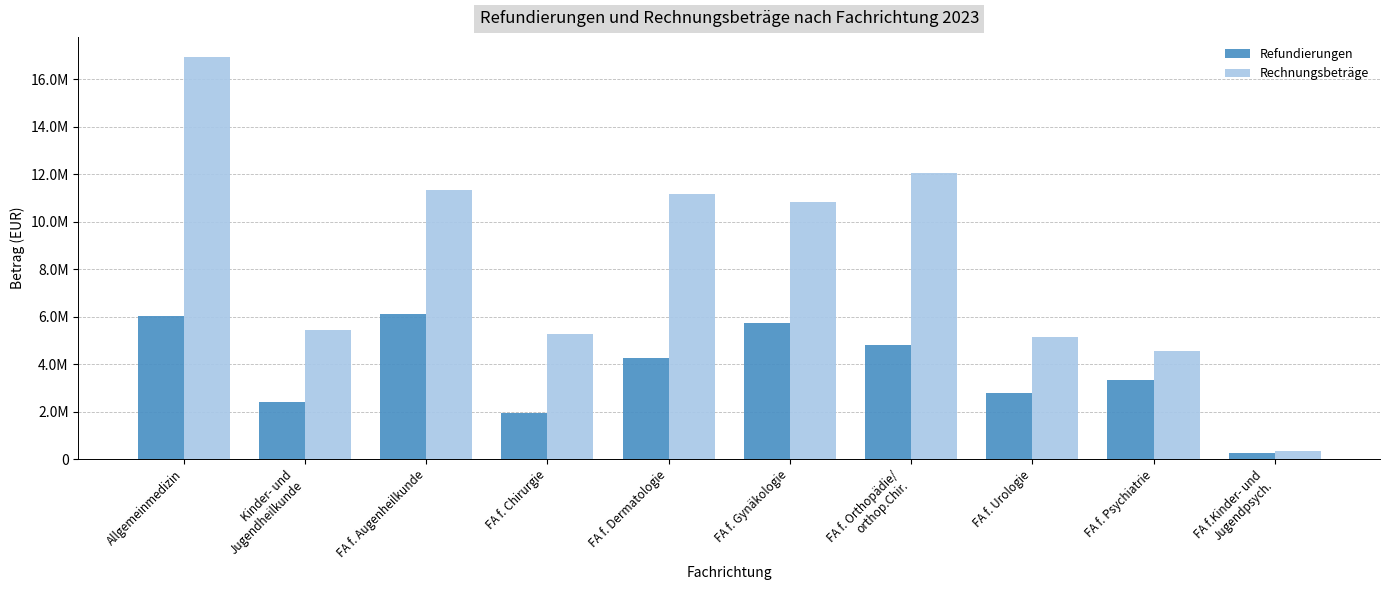

What are all the series names shown in the legend?

Refundierungen, Rechnungsbeträge